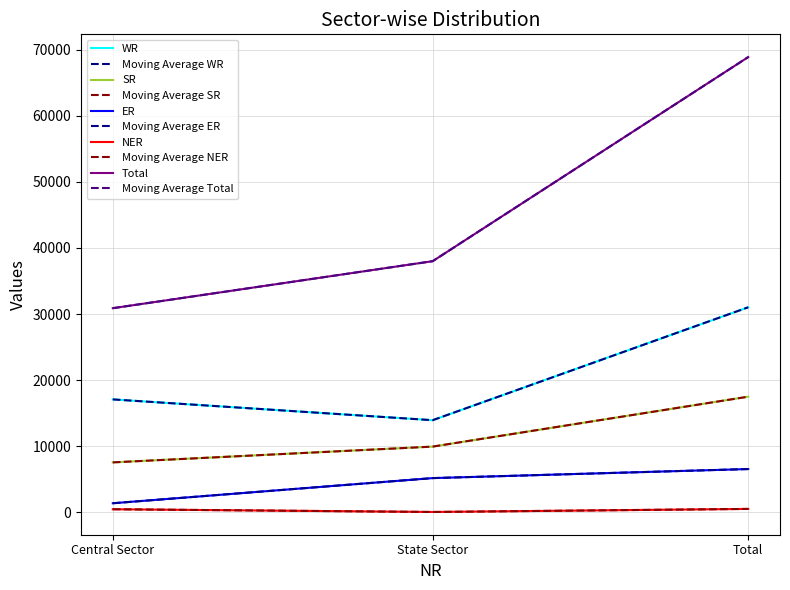

What is the label of the 3rd point from the left?

Total